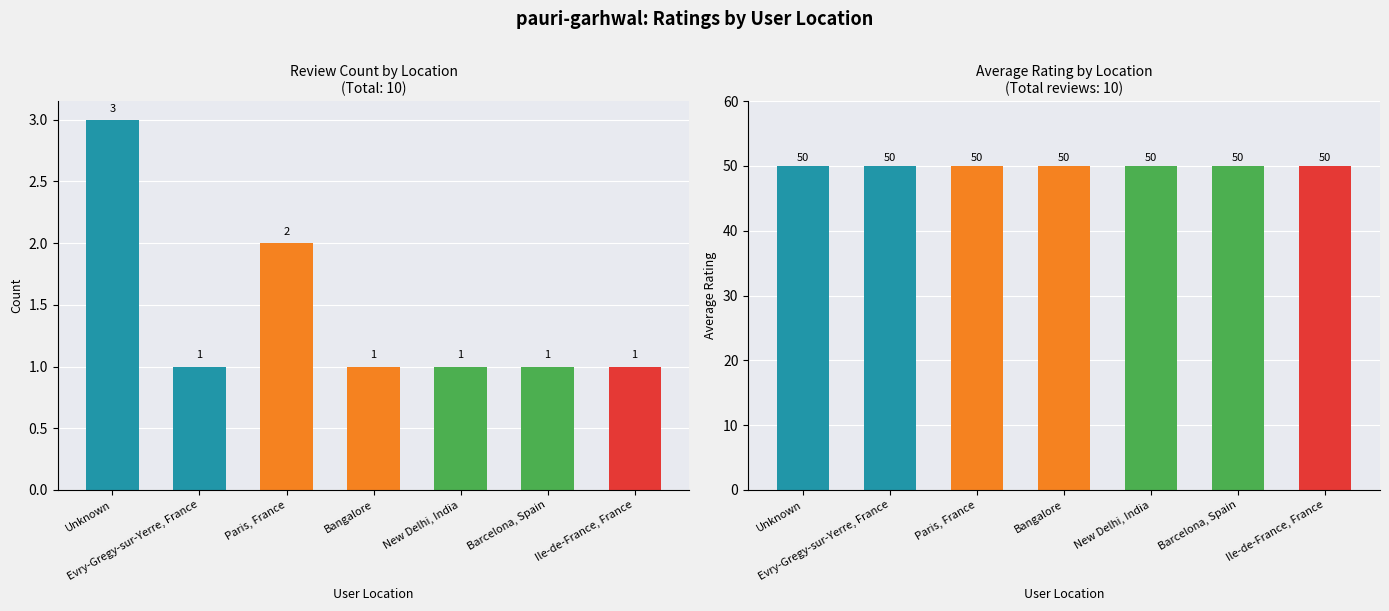

Count the number of data series in this chart.

2